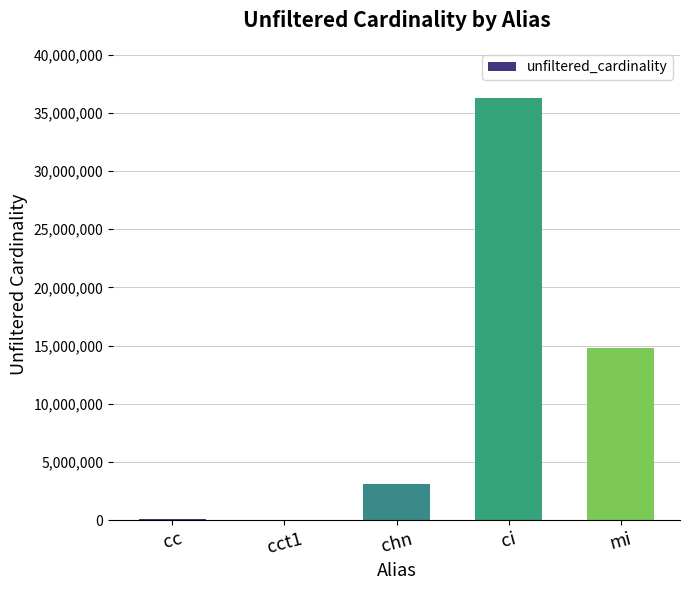

What is the change in value from cct1 to mi?

+14835716